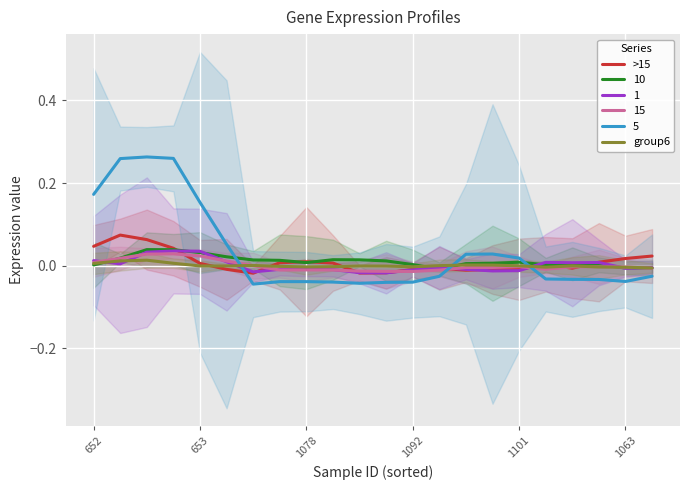

Where does the >15 series first go above 0?

652